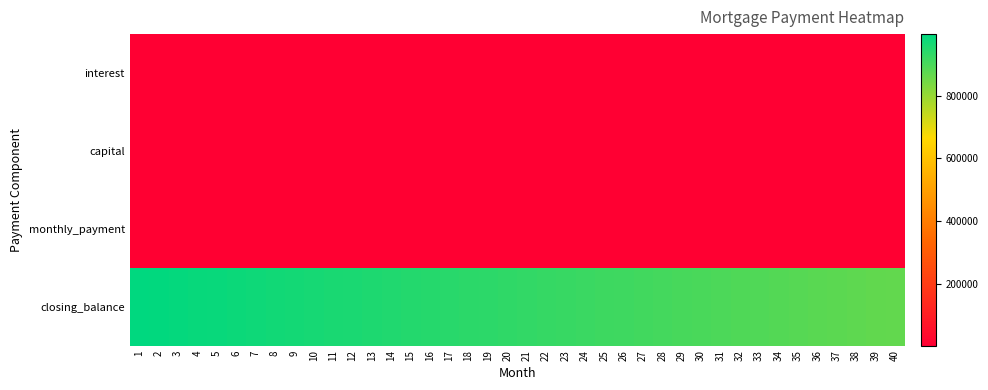

How many distinct data groups are displayed?

4